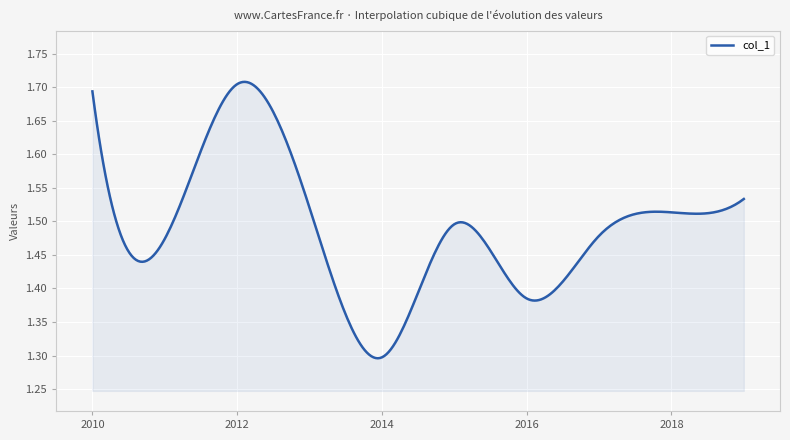

Does the chart display data point markers on the line(s)?

No